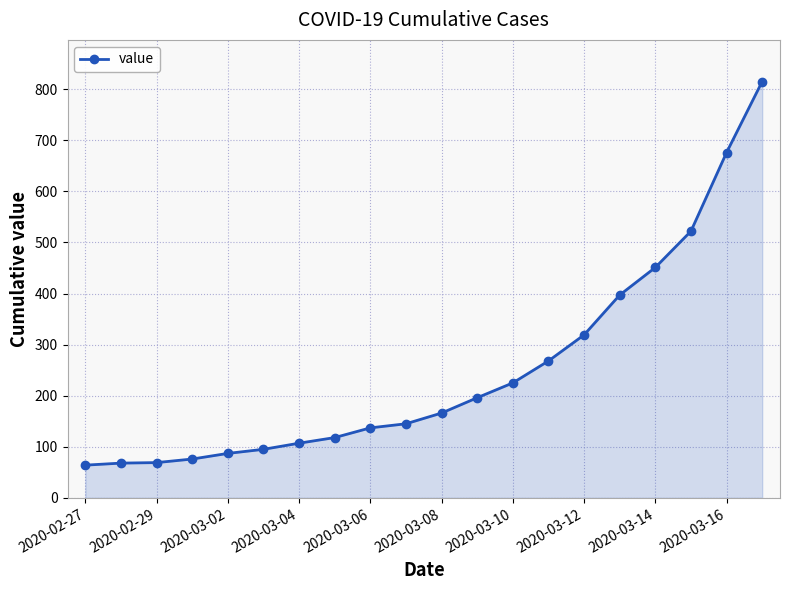

What is the value of the 8th point from the left?

118